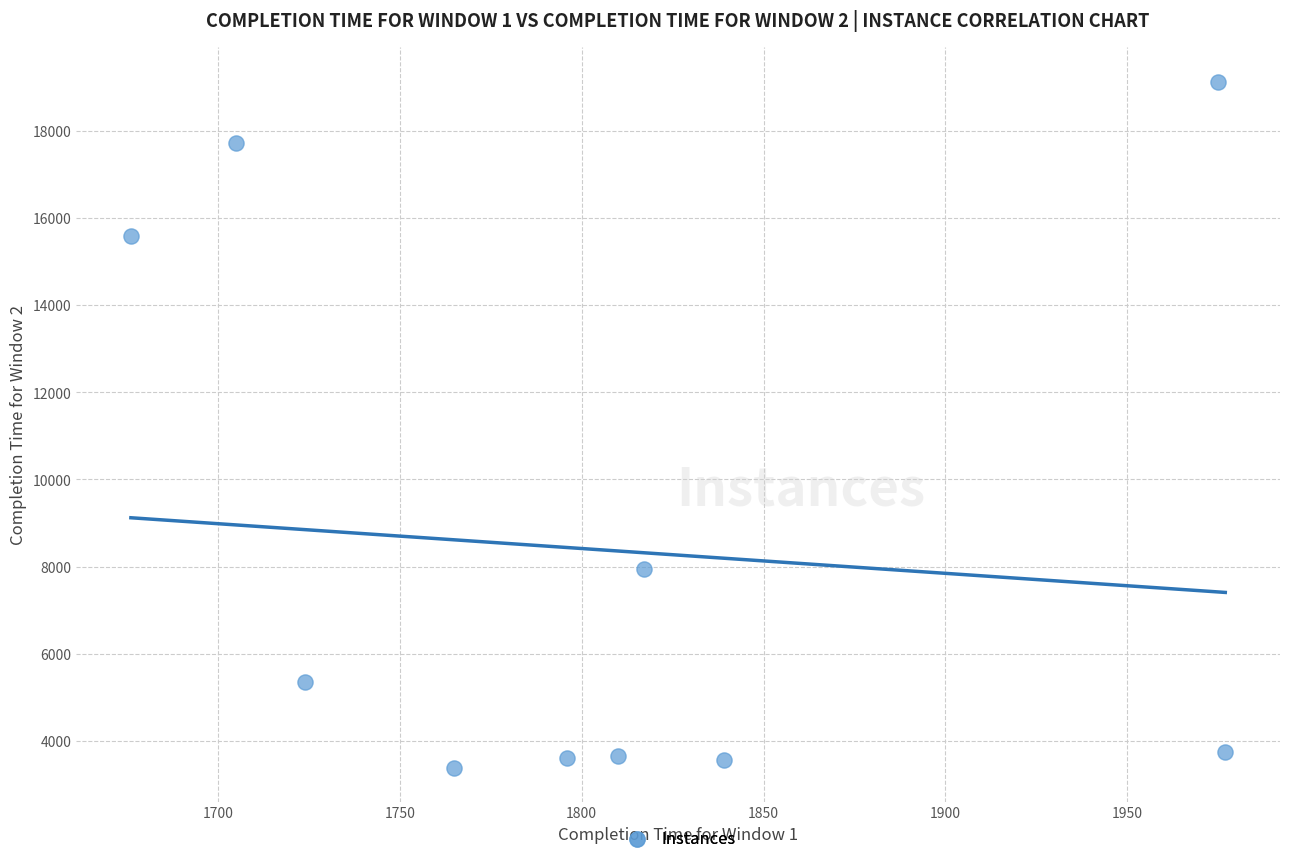

What is the average Y value?

8365